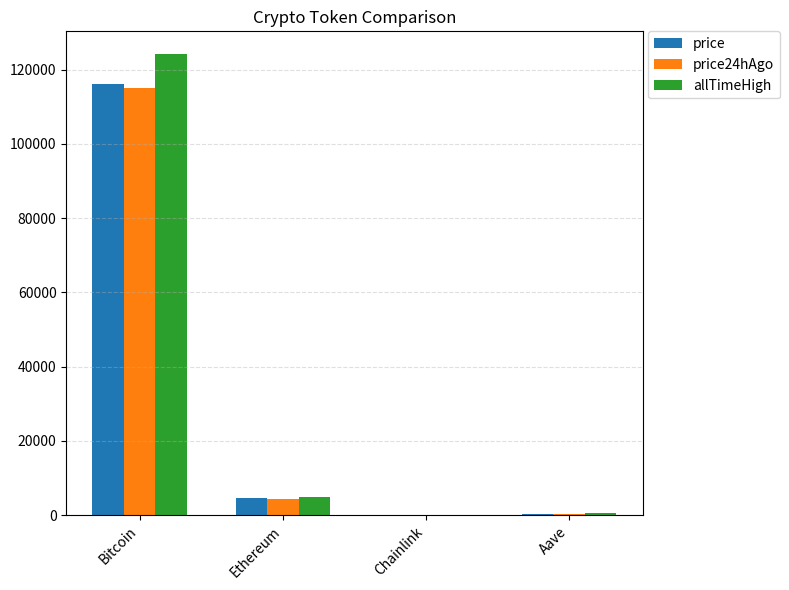

What is the sum of all allTimeHigh values?

129788.4